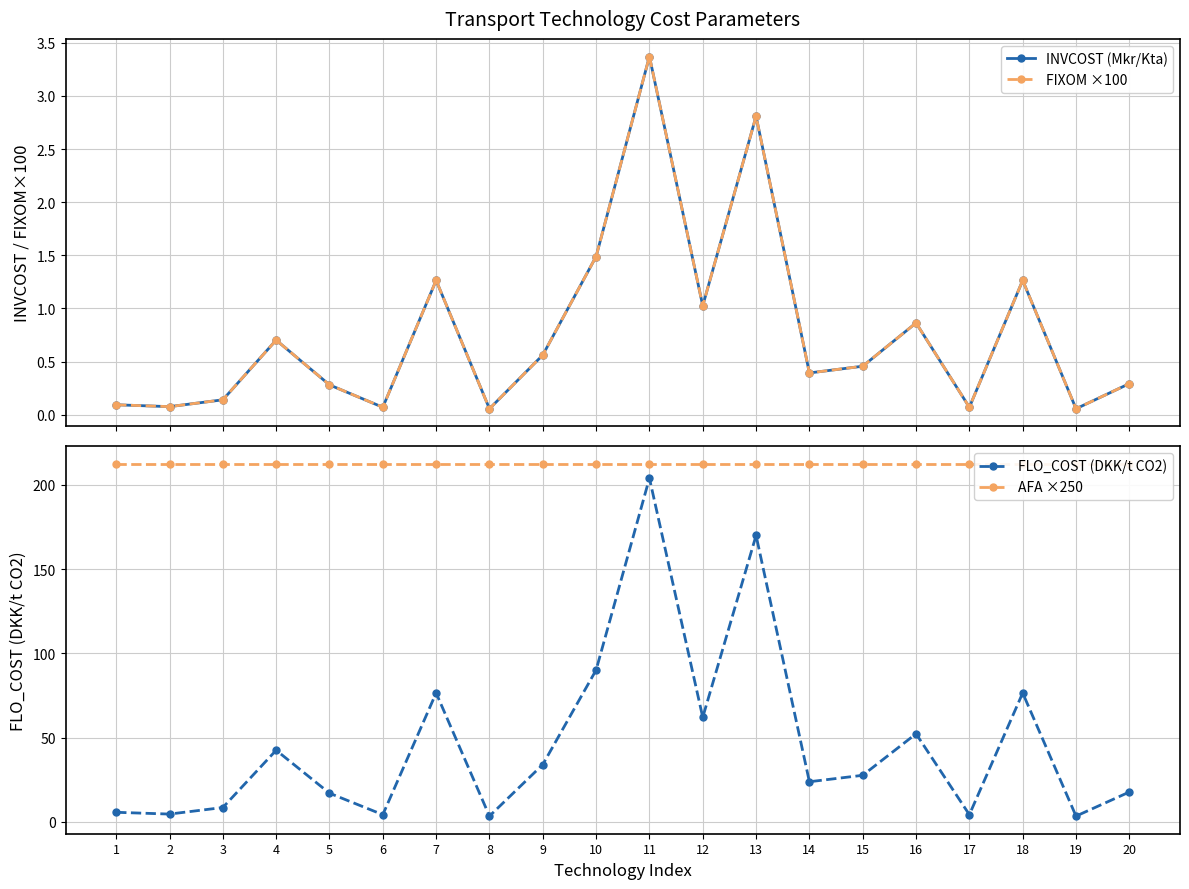

Which series has the largest range (max minus min)?

FLO_COST (DKK/t CO2)